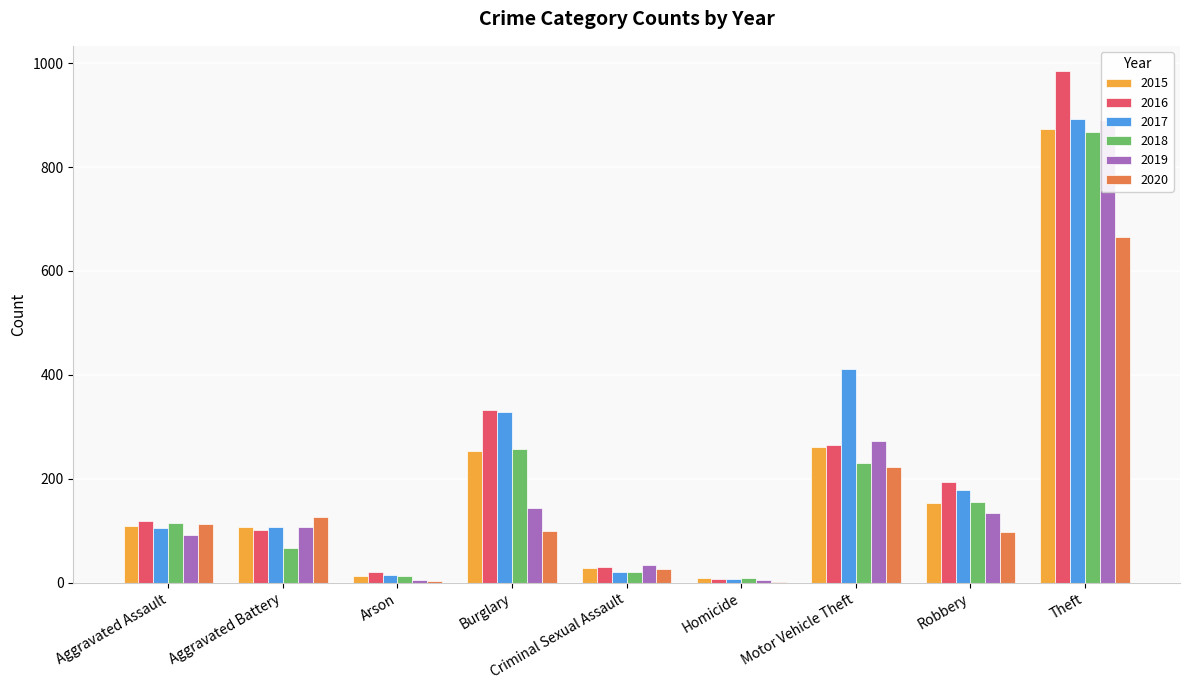

Which series has the largest total across all categories?

2017